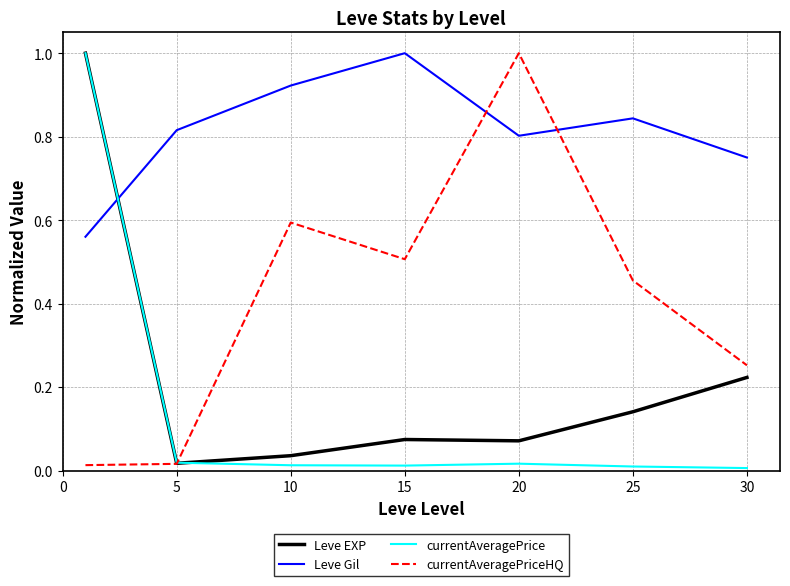

Which series has the largest total across all categories?

Leve Gil